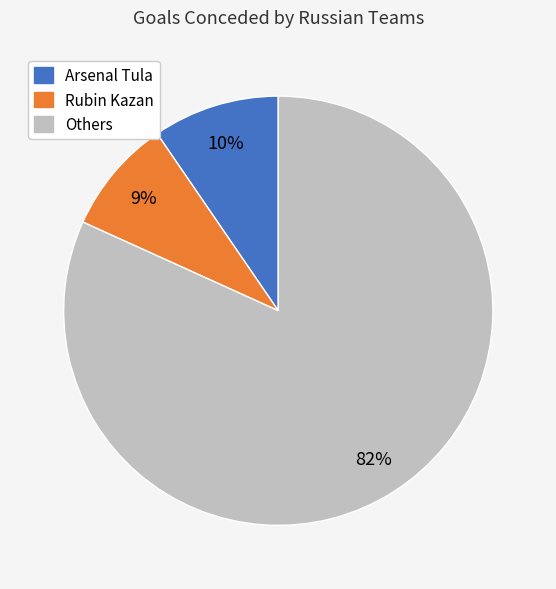

Does any single category account for the majority?

Yes